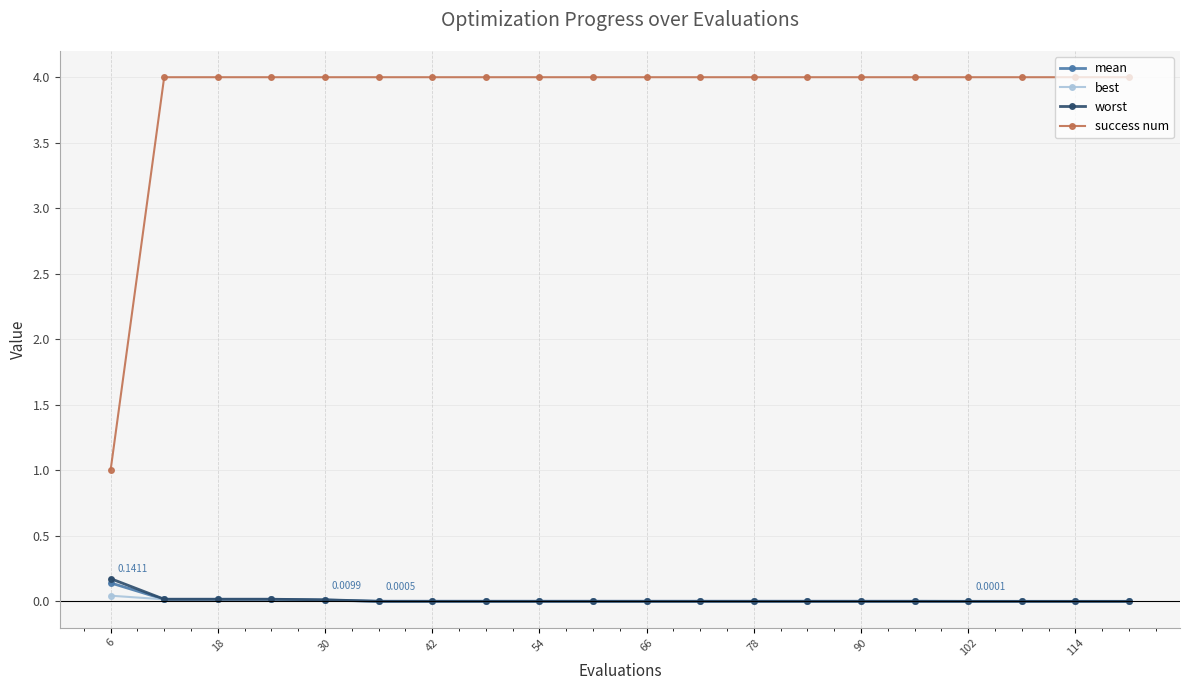

Which series has the largest total across all categories?

success num